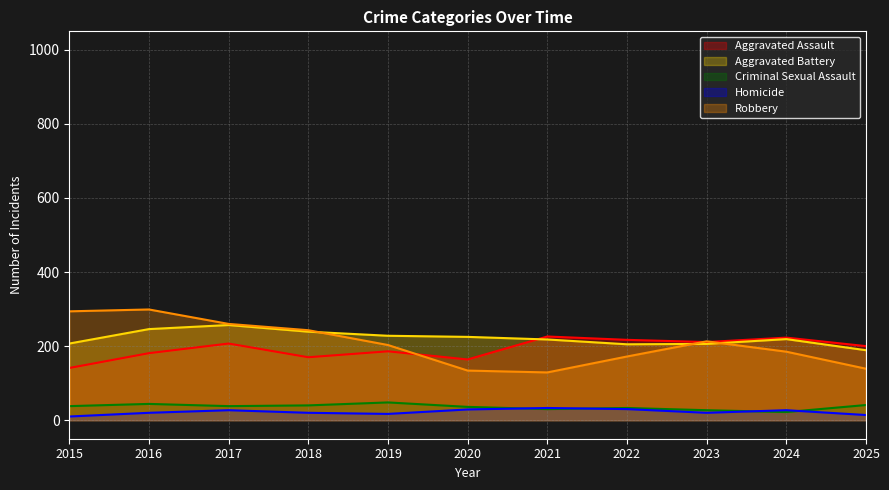

How many categories are shown in the chart?

11